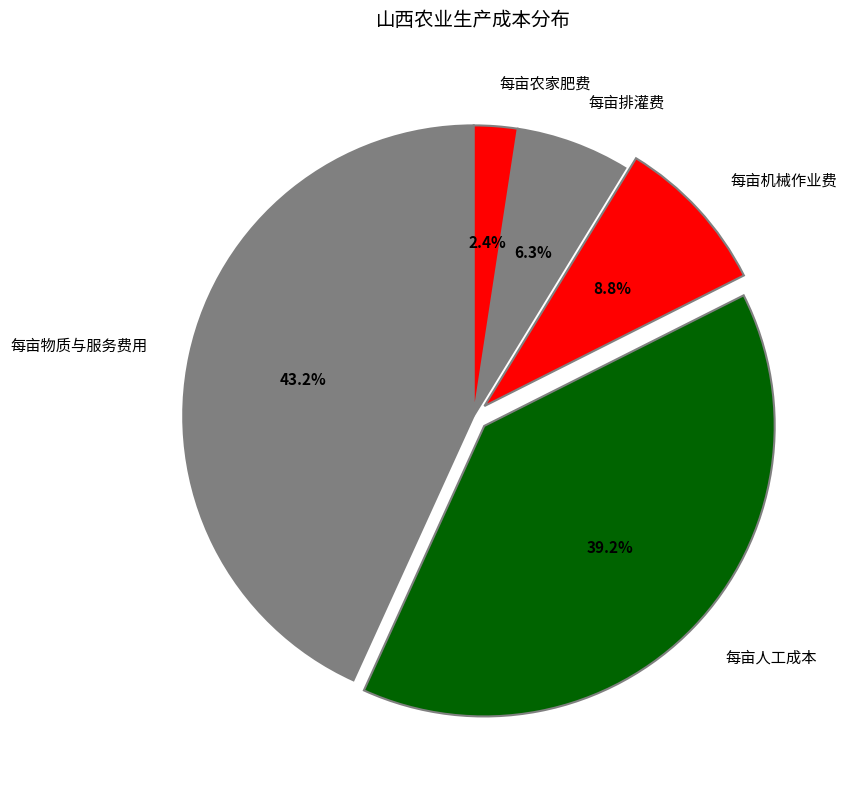

Rank the categories by value from highest to lowest.

每亩物质与服务费用, 每亩人工成本, 每亩机械作业费, 每亩排灌费, 每亩农家肥费